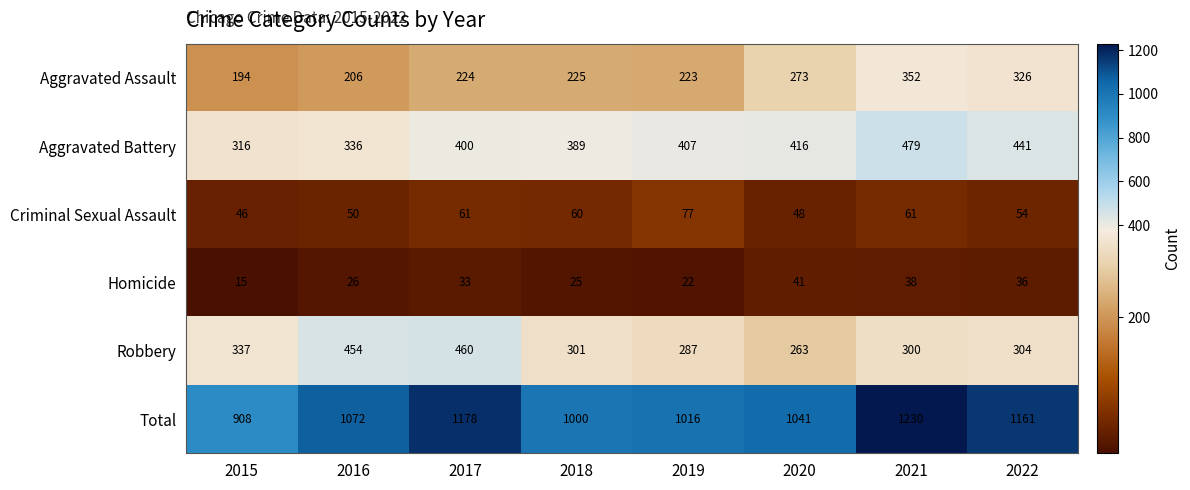

True or false: Criminal Sexual Assault has a value of 38 at 2017.

False